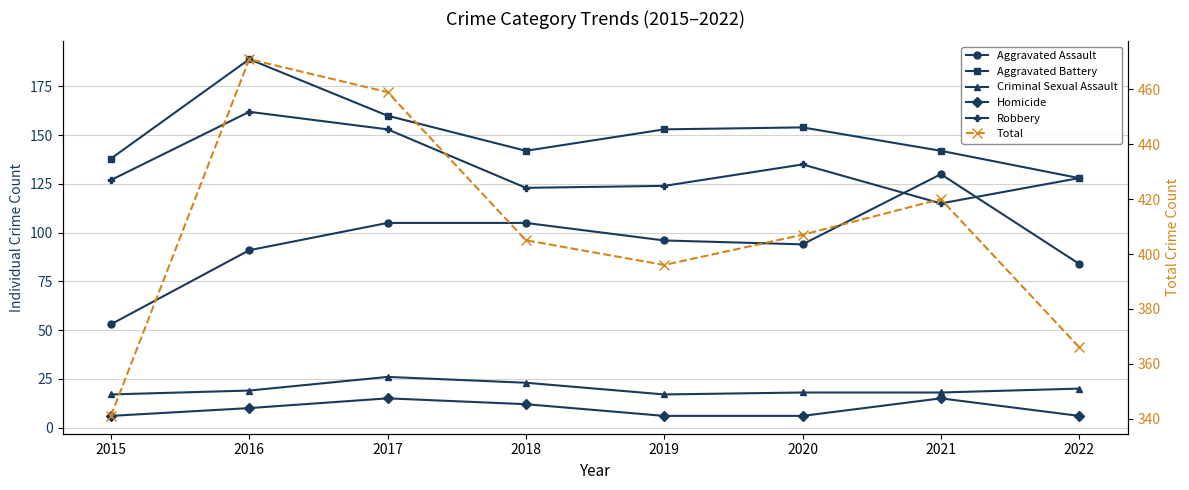

At which category does the chart reach its minimum across all series?

2015